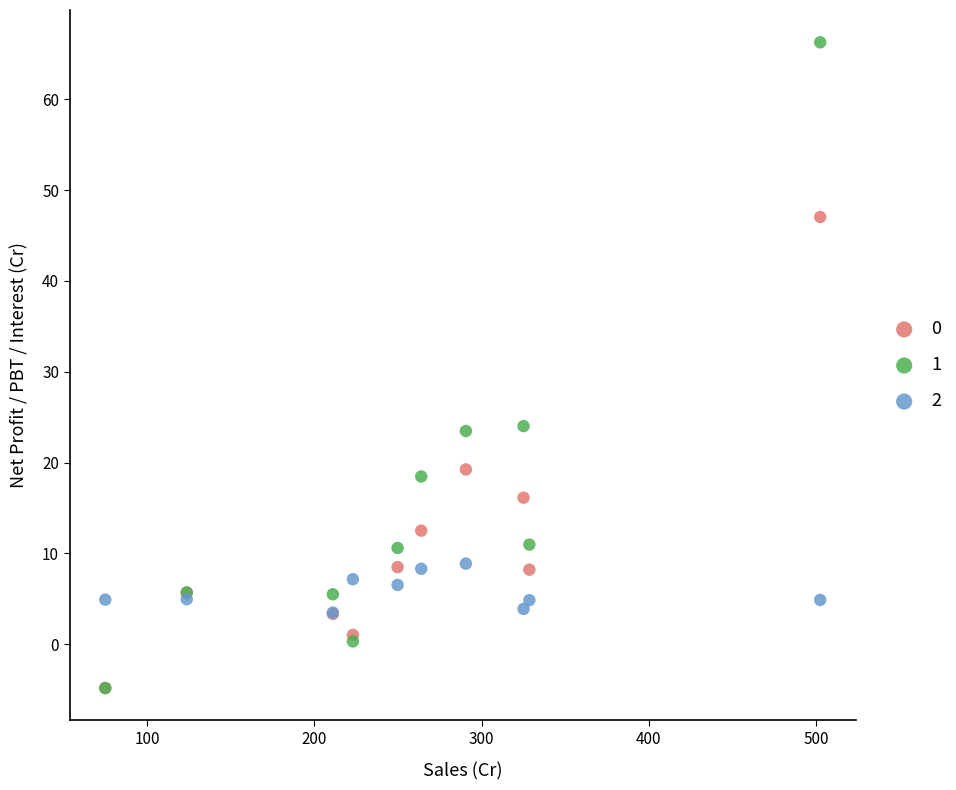

Which series contains the highest Y value?

1